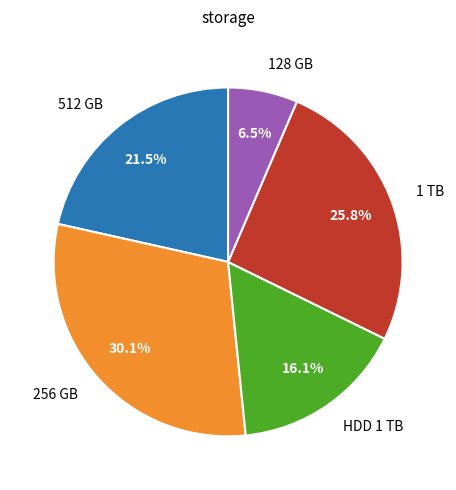

Does any single category account for the majority?

No